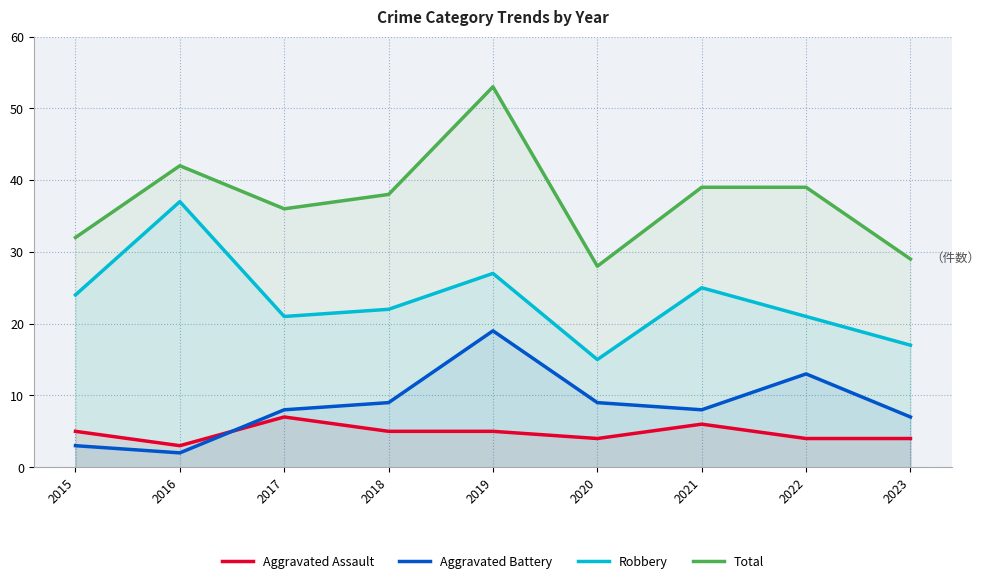

True or false: Robbery and Aggravated Battery cross at least once.

False